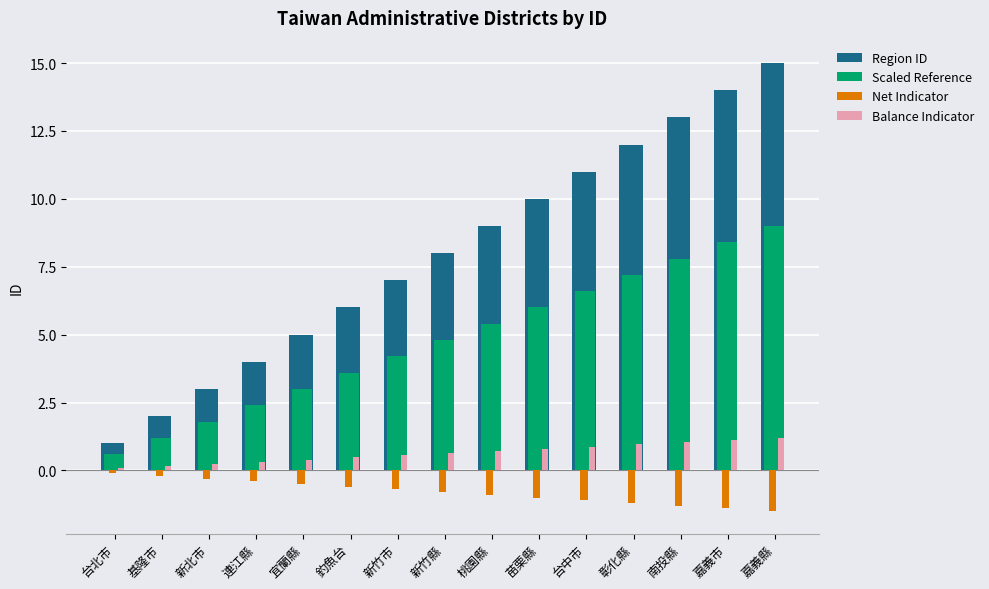

The value of Net Indicator at 嘉義縣 is -1.5. True or false?

True